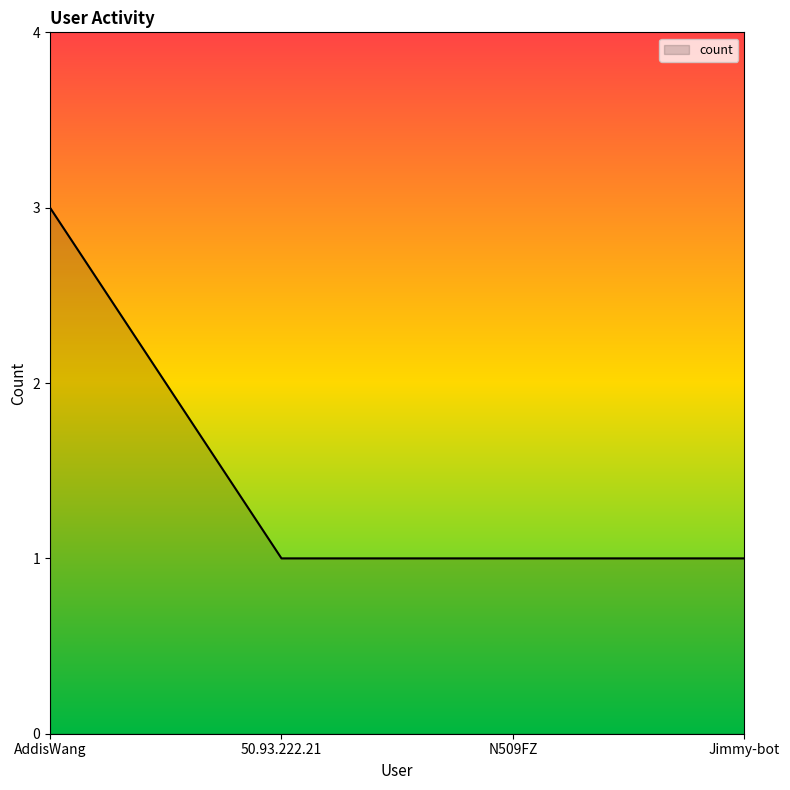

The chart shows a value of 1 at 50.93.222.21. True or false?

True